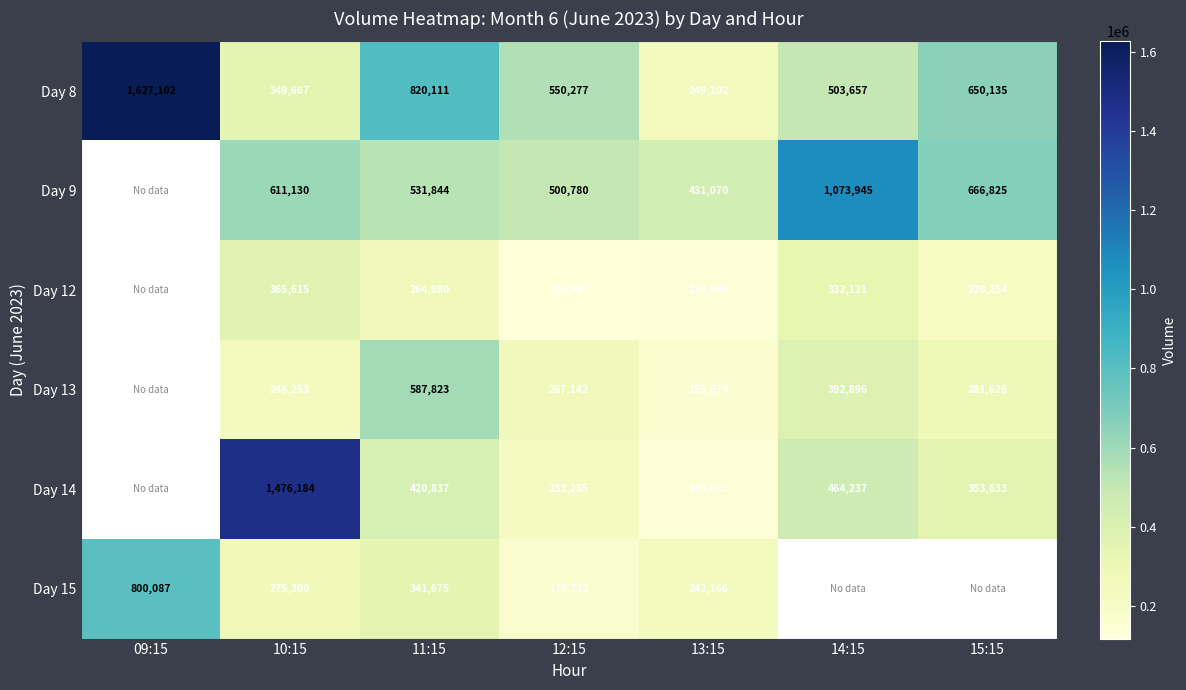

Rank the series at 11:15 from highest to lowest value.

Day 8, Day 13, Day 9, Day 14, Day 15, Day 12